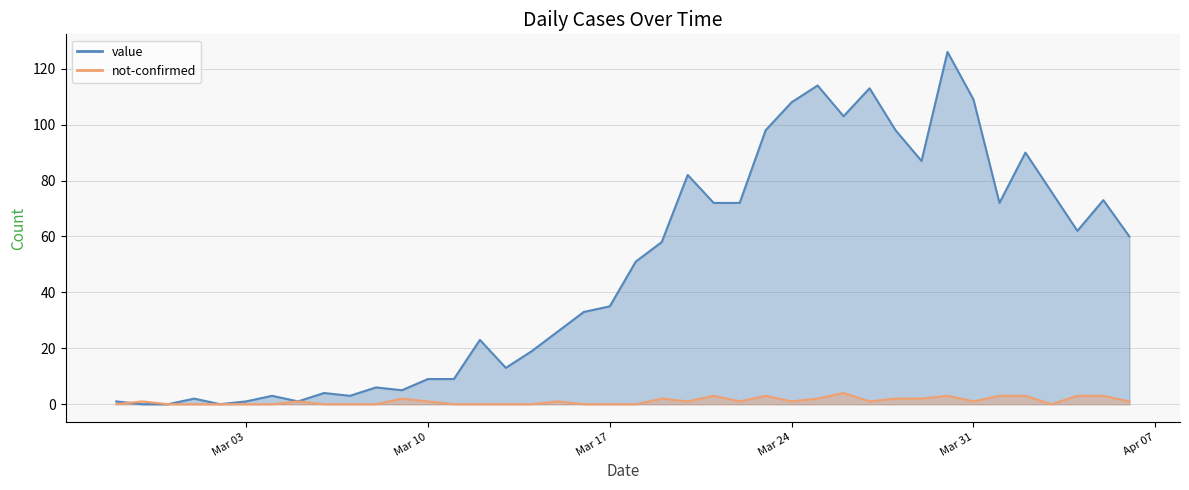

Which series has the widest spread of values?

value